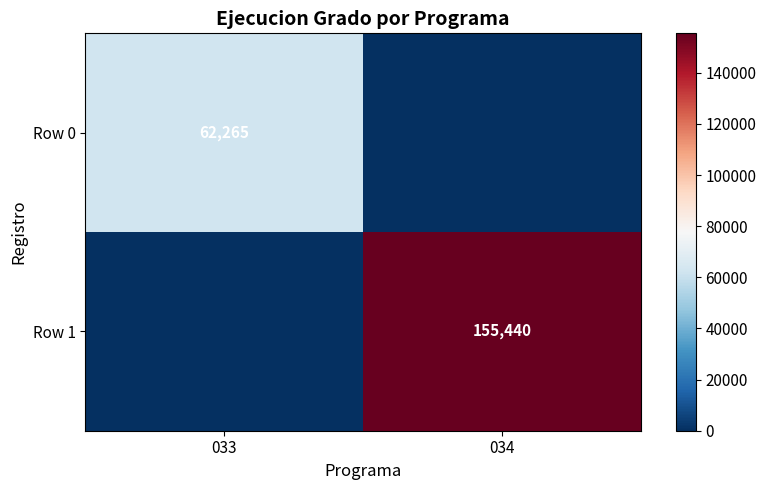

Is the value of Row 0 at 033 greater than the value of Row 1 at 034?

No